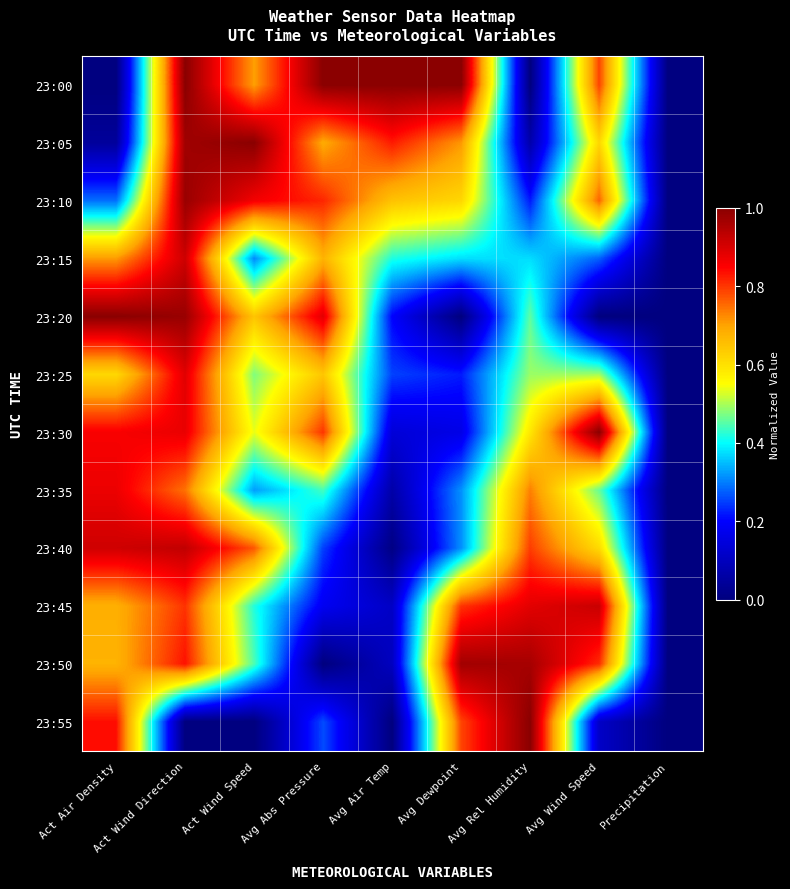

Reading left to right, list all the values displayed in this chart.

23:00: Act Air Density=0.0	Act Wind Direction=1.0	Act Wind Speed=0.7	Avg Abs Pressure=1.0	Avg Air Temp=1.0	Avg Dewpoint=1.0	Avg Rel Humidity=0.0	Avg Wind Speed=0.8	Precipitation=0.0
23:05: Act Air Density=0.0	Act Wind Direction=1.0	Act Wind Speed=1.0	Avg Abs Pressure=0.7	Avg Air Temp=0.8	Avg Dewpoint=0.7	Avg Rel Humidity=0.1	Avg Wind Speed=0.6	Precipitation=0.0
23:10: Act Air Density=0.3	Act Wind Direction=1.0	Act Wind Speed=0.9	Avg Abs Pressure=0.8	Avg Air Temp=0.7	Avg Dewpoint=0.6	Avg Rel Humidity=0.2	Avg Wind Speed=0.8	Precipitation=0.0
23:15: Act Air Density=0.7	Act Wind Direction=0.9	Act Wind Speed=0.3	Avg Abs Pressure=0.7	Avg Air Temp=0.4	Avg Dewpoint=0.4	Avg Rel Humidity=0.4	Avg Wind Speed=0.3	Precipitation=0.0
23:20: Act Air Density=1.0	Act Wind Direction=1.0	Act Wind Speed=0.6	Avg Abs Pressure=0.9	Avg Air Temp=0.2	Avg Dewpoint=0.0	Avg Rel Humidity=0.5	Avg Wind Speed=0.0	Precipitation=0.0
23:25: Act Air Density=0.6	Act Wind Direction=0.9	Act Wind Speed=0.5	Avg Abs Pressure=0.6	Avg Air Temp=0.3	Avg Dewpoint=0.2	Avg Rel Humidity=0.5	Avg Wind Speed=0.5	Precipitation=0.0
23:30: Act Air Density=0.9	Act Wind Direction=0.9	Act Wind Speed=0.5	Avg Abs Pressure=0.8	Avg Air Temp=0.1	Avg Dewpoint=0.2	Avg Rel Humidity=0.6	Avg Wind Speed=1.0	Precipitation=0.0
23:35: Act Air Density=0.9	Act Wind Direction=0.7	Act Wind Speed=0.3	Avg Abs Pressure=0.4	Avg Air Temp=0.1	Avg Dewpoint=0.3	Avg Rel Humidity=0.7	Avg Wind Speed=0.5	Precipitation=0.0
23:40: Act Air Density=0.9	Act Wind Direction=0.9	Act Wind Speed=0.8	Avg Abs Pressure=0.2	Avg Air Temp=0.0	Avg Dewpoint=0.3	Avg Rel Humidity=0.8	Avg Wind Speed=0.6	Precipitation=0.0
23:45: Act Air Density=0.7	Act Wind Direction=0.8	Act Wind Speed=0.4	Avg Abs Pressure=0.2	Avg Air Temp=0.1	Avg Dewpoint=0.8	Avg Rel Humidity=0.9	Avg Wind Speed=0.9	Precipitation=0.0
23:50: Act Air Density=0.7	Act Wind Direction=0.8	Act Wind Speed=0.4	Avg Abs Pressure=0.0	Avg Air Temp=0.1	Avg Dewpoint=1.0	Avg Rel Humidity=1.0	Avg Wind Speed=0.8	Precipitation=0.0
23:55: Act Air Density=0.8	Act Wind Direction=0.0	Act Wind Speed=0.0	Avg Abs Pressure=0.3	Avg Air Temp=0.0	Avg Dewpoint=0.8	Avg Rel Humidity=1.0	Avg Wind Speed=0.1	Precipitation=0.0